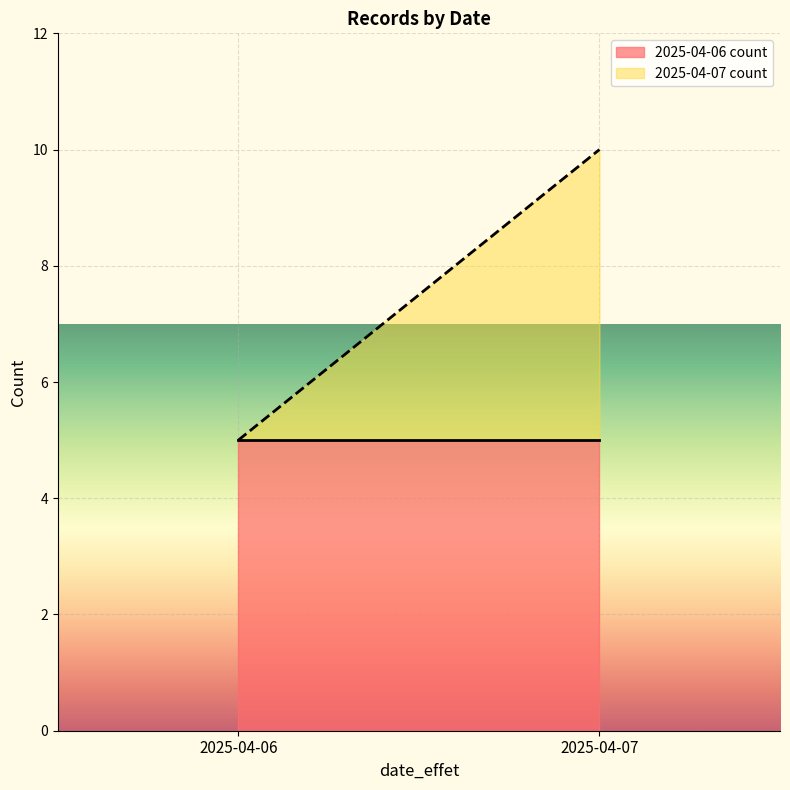

What is the total value across all series at 2025-04-06?

5